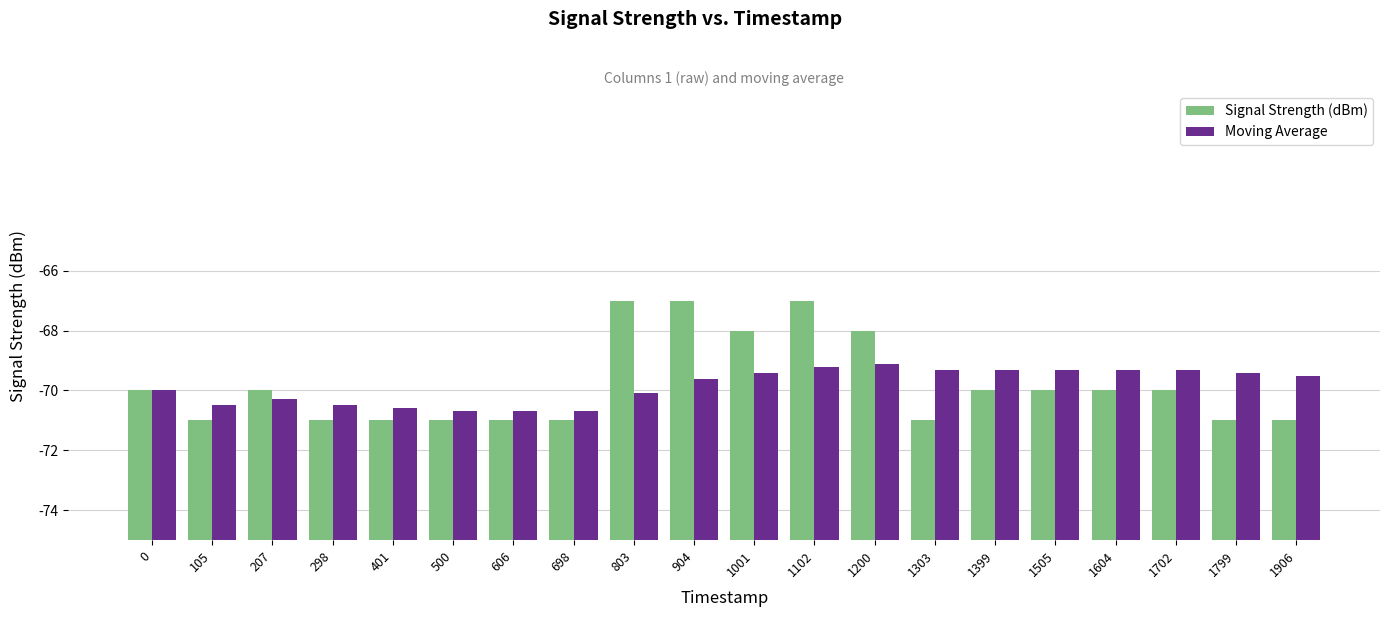

List the labels in order of Moving Average value, largest first.

1200, 1102, 1303, 1399, 1505, 1604, 1702, 1001, 1799, 1906, 904, 0, 803, 207, 105, 298, 401, 500, 606, 698